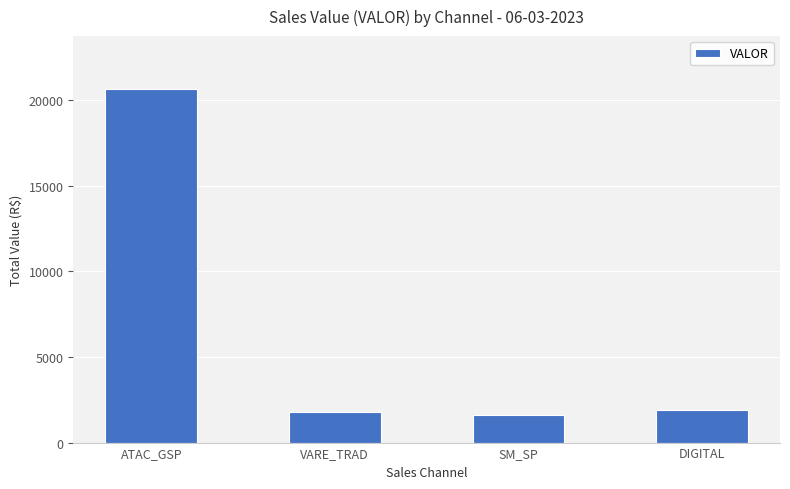

What is the average value?

6489.1